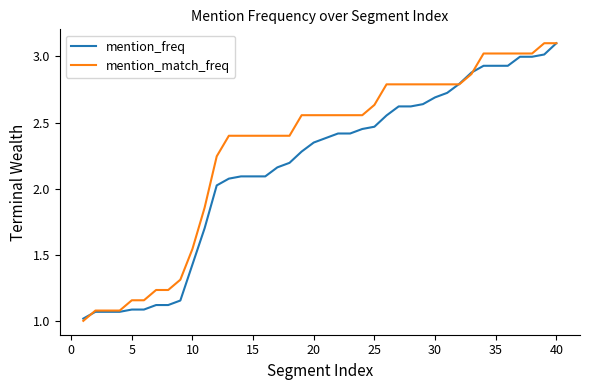

What is the smallest value displayed?

1.0